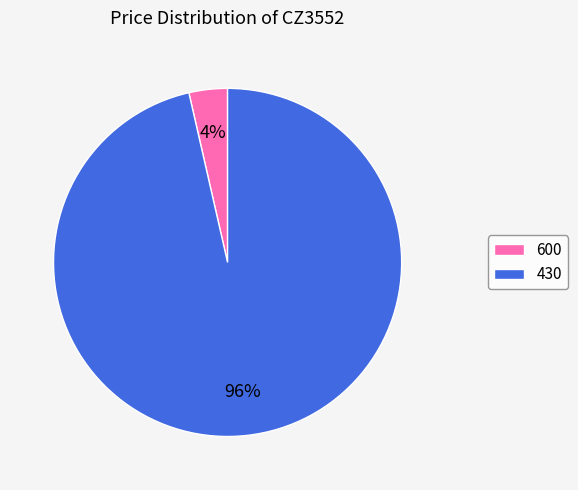

Is the sum of 430 and 600 greater than half?

Yes